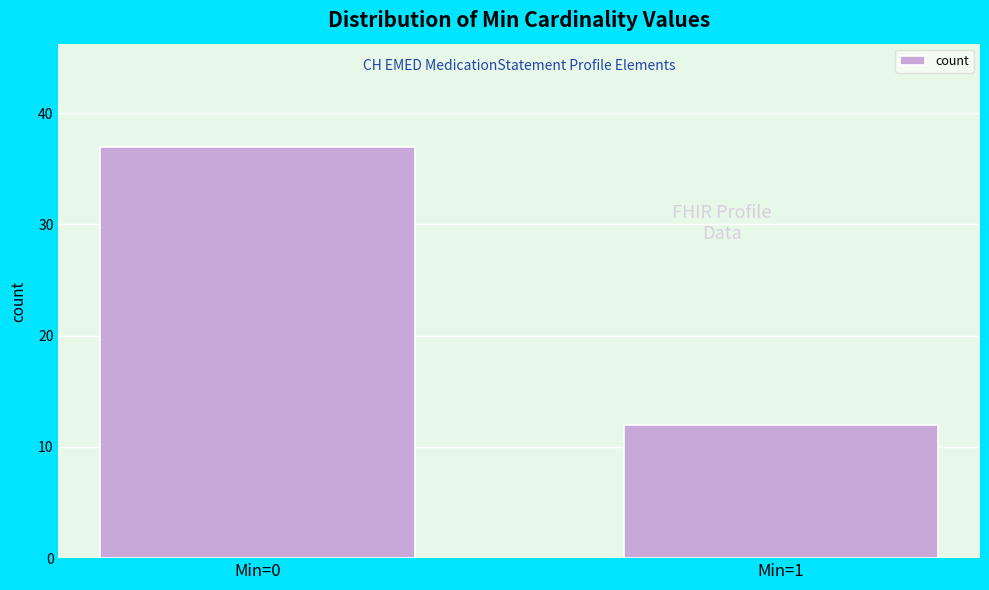

Reading left to right, extract all data points from this chart.

Min=0=37	Min=1=12